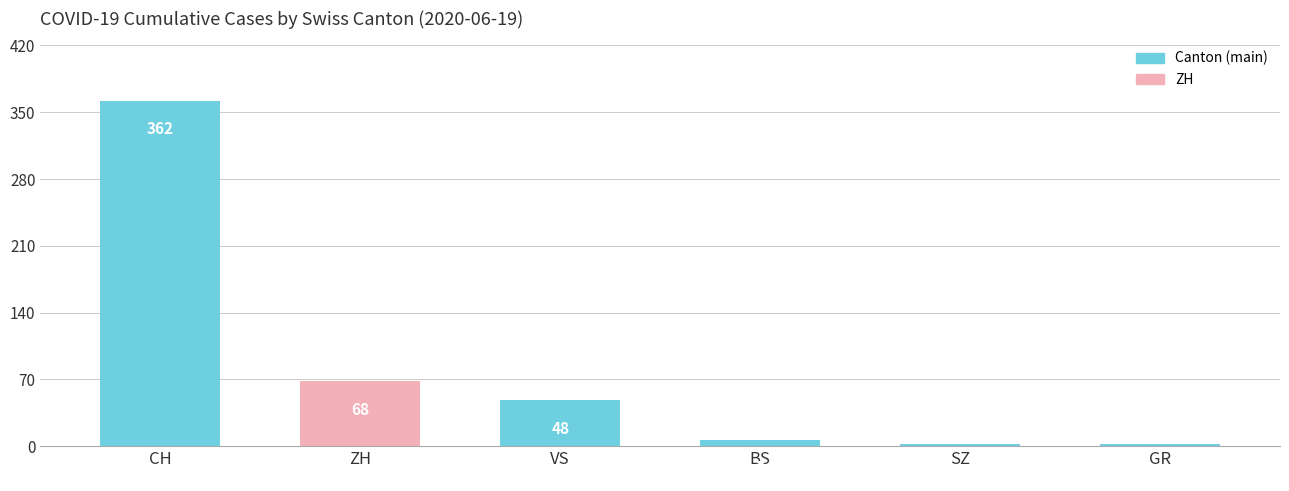

Between CH and SZ, which is larger?

CH